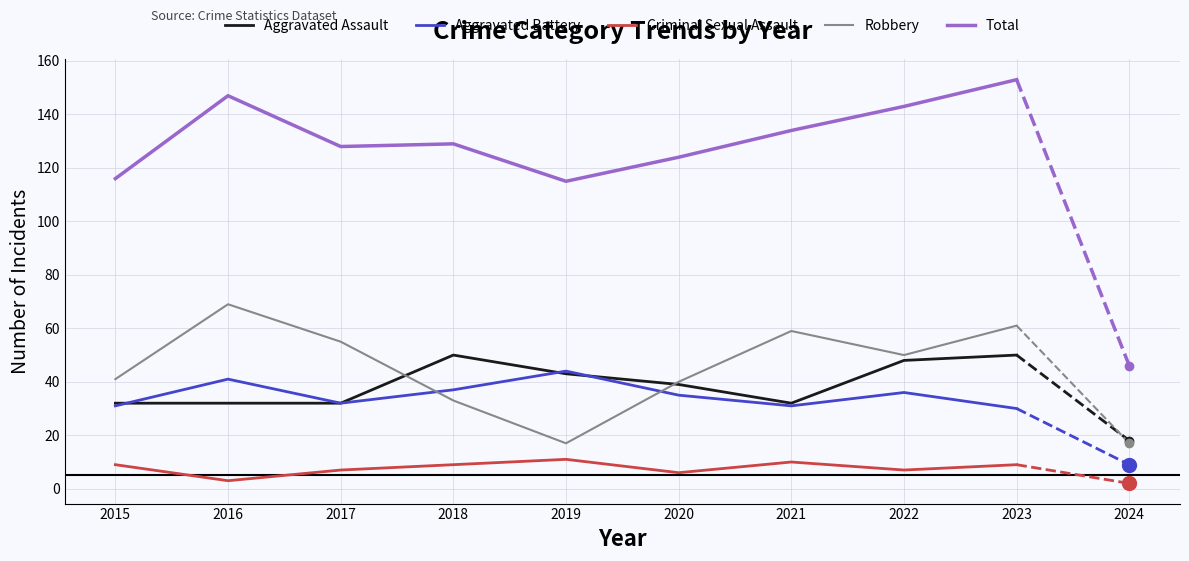

What is the difference between the Aggravated Battery values at 2017 and 2022?

4